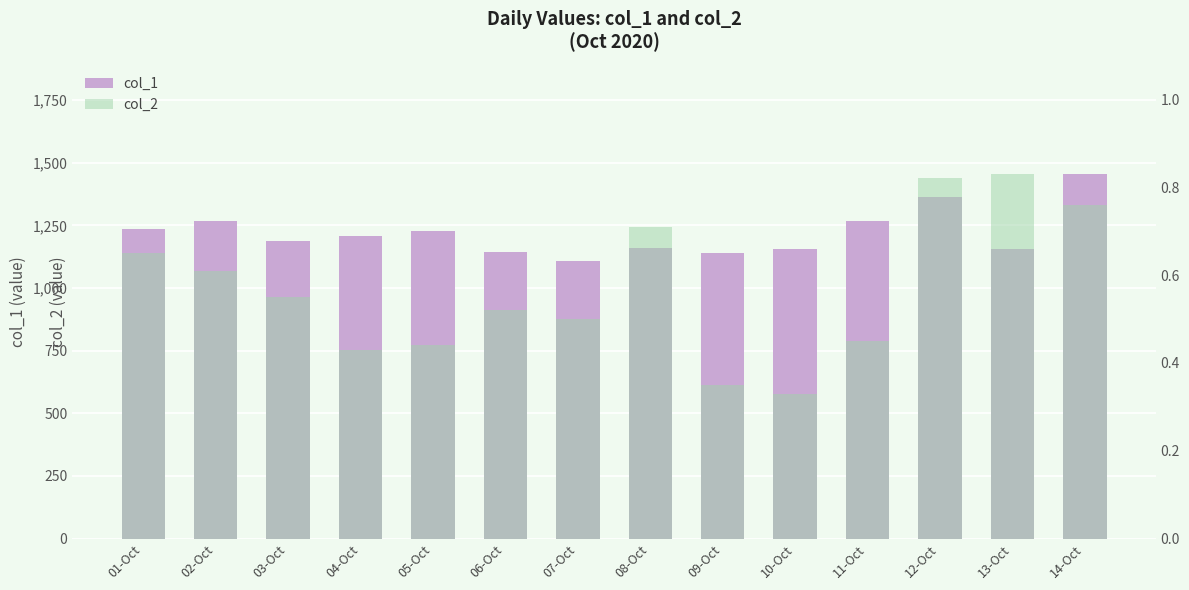

Count the col_2 values in the range 0 to 1.

14